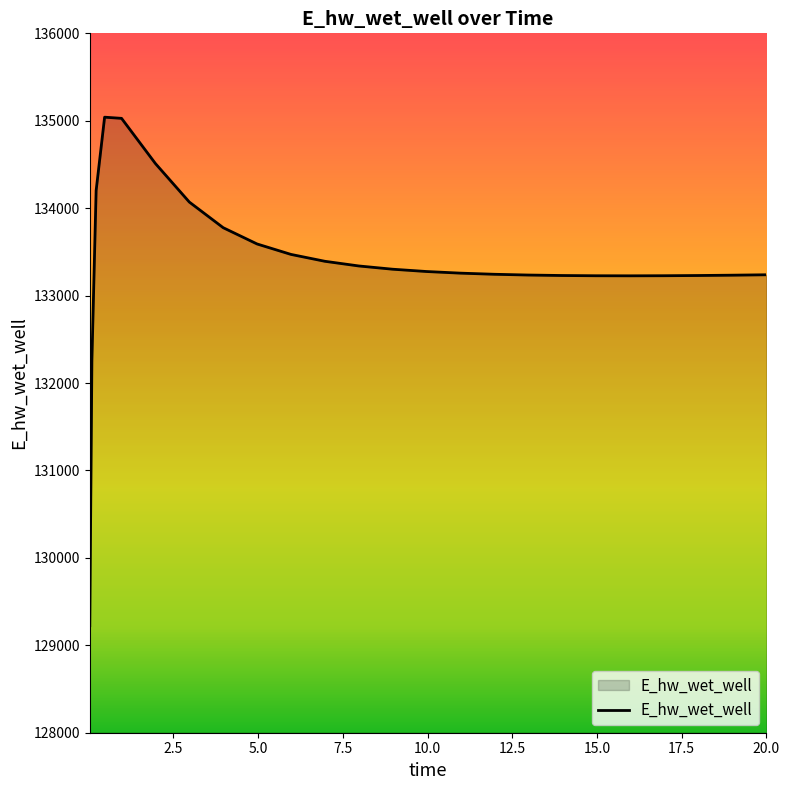

What is the difference between the maximum and minimum values?

5816.9